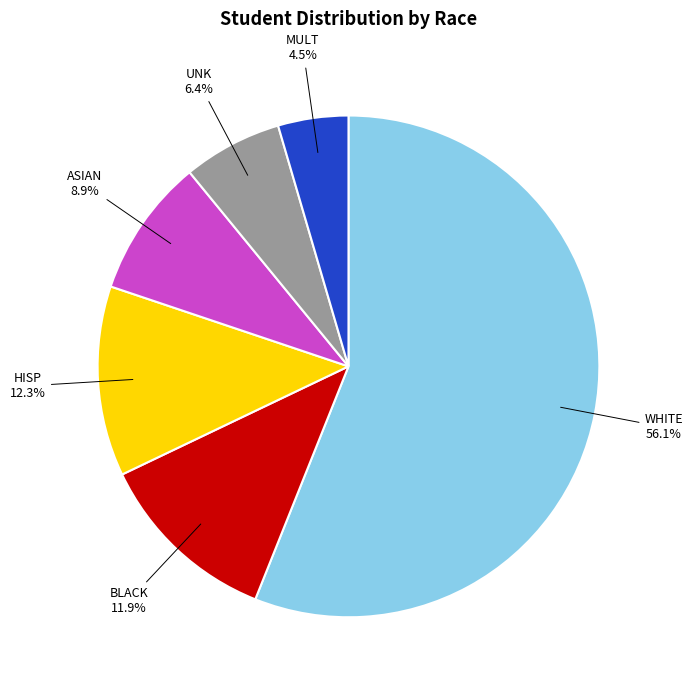

How many slices are in this pie chart?

6